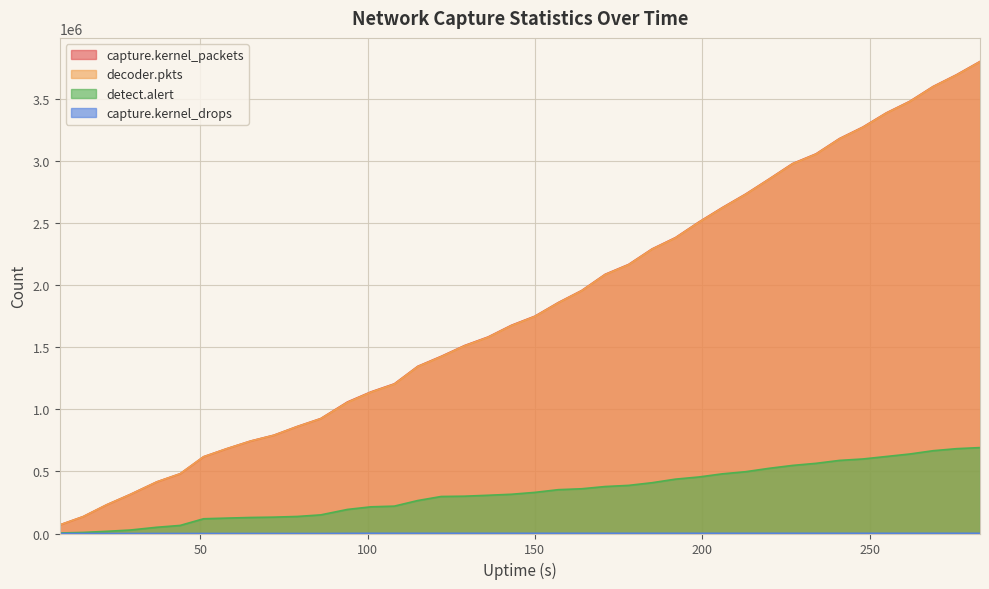

Reading left to right, extract all data points from this chart.

capture.kernel_packets: 8=68956	15=135988	22=230745	29=313541	37=415391	44=481179	51=618121	58=683557	65=744117	72=791467	79=861663	86=925317	94=1058899	101=1139989	108=1204925	115=1345884	122=1426128	129=1513303	136=1582023	143=1676396	150=1749556	157=1859372	164=1956549	171=2086730	178=2166106	185=2290823	192=2382126	199=2507695	206=2623829	213=2733179	220=2854238	227=2978237	234=3056403	241=3179337	248=3272260	255=3386253	262=3479219	269=3599020	276=3693609	283=3800203
decoder.pkts: 8=68595	15=135321	22=230407	29=312911	37=414864	44=480848	51=617716	58=683063	65=743580	72=790671	79=860898	86=924251	94=1055839	101=1137887	108=1202645	115=1344039	122=1423731	129=1511235	136=1579885	143=1674130	150=1747544	157=1857498	164=1954741	171=2084706	178=2163887	185=2288914	192=2380097	199=2505754	206=2621673	213=2731215	220=2852501	227=2976336	234=3054491	241=3177400	248=3270180	255=3384476	262=3477403	269=3597087	276=3691664	283=3798341
detect.alert: 8=4148	15=8546	22=17403	29=27708	37=50135	44=64960	51=118602	58=124002	65=128947	72=131711	79=137147	86=149853	94=193819	101=214766	108=220381	115=265387	122=297927	129=300424	136=307793	143=315908	150=331084	157=352832	164=360180	171=378173	178=387401	185=408848	192=437563	199=454993	206=480299	213=497581	220=524832	227=548125	234=564907	241=588414	248=599974	255=619942	262=639994	269=666575	276=682980	283=691640
capture.kernel_drops: 8=0	15=0	22=0	29=0	37=0	44=0	51=0	58=0	65=0	72=0	79=0	86=0	94=949	101=1518	108=1518	115=1518	122=1518	129=1518	136=1518	143=1518	150=1518	157=1518	164=1518	171=1518	178=1518	185=1518	192=1518	199=1518	206=1518	213=1518	220=1518	227=1518	234=1518	241=1518	248=1518	255=1518	262=1518	269=1518	276=1518	283=1518